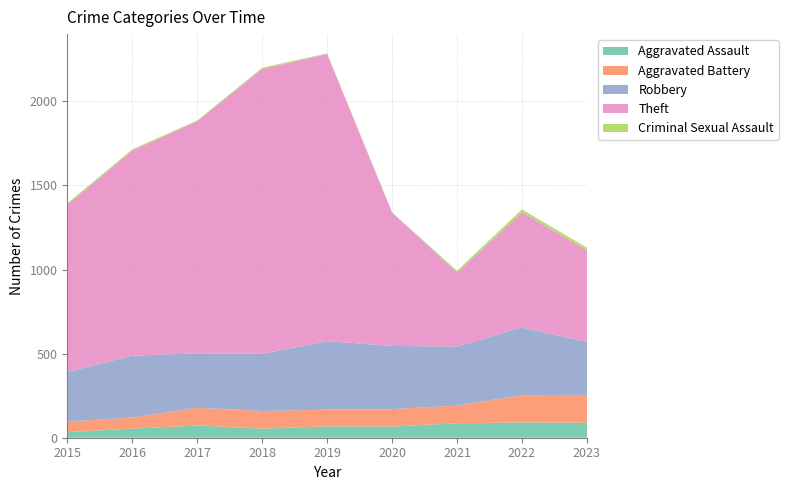

Reading left to right, extract all data points from this chart.

Aggravated Assault: 2015=33	2016=54	2017=73	2018=54	2019=68	2020=67	2021=86	2022=91	2023=89
Aggravated Battery: 2015=63	2016=66	2017=105	2018=105	2019=99	2020=103	2021=105	2022=162	2023=166
Robbery: 2015=295	2016=368	2017=324	2018=340	2019=407	2020=376	2021=351	2022=403	2023=315
Theft: 2015=994	2016=1220	2017=1380	2018=1694	2019=1708	2020=793	2021=441	2022=685	2023=545
Criminal Sexual Assault: 2015=9	2016=7	2017=5	2018=7	2019=4	2020=2	2021=10	2022=17	2023=15